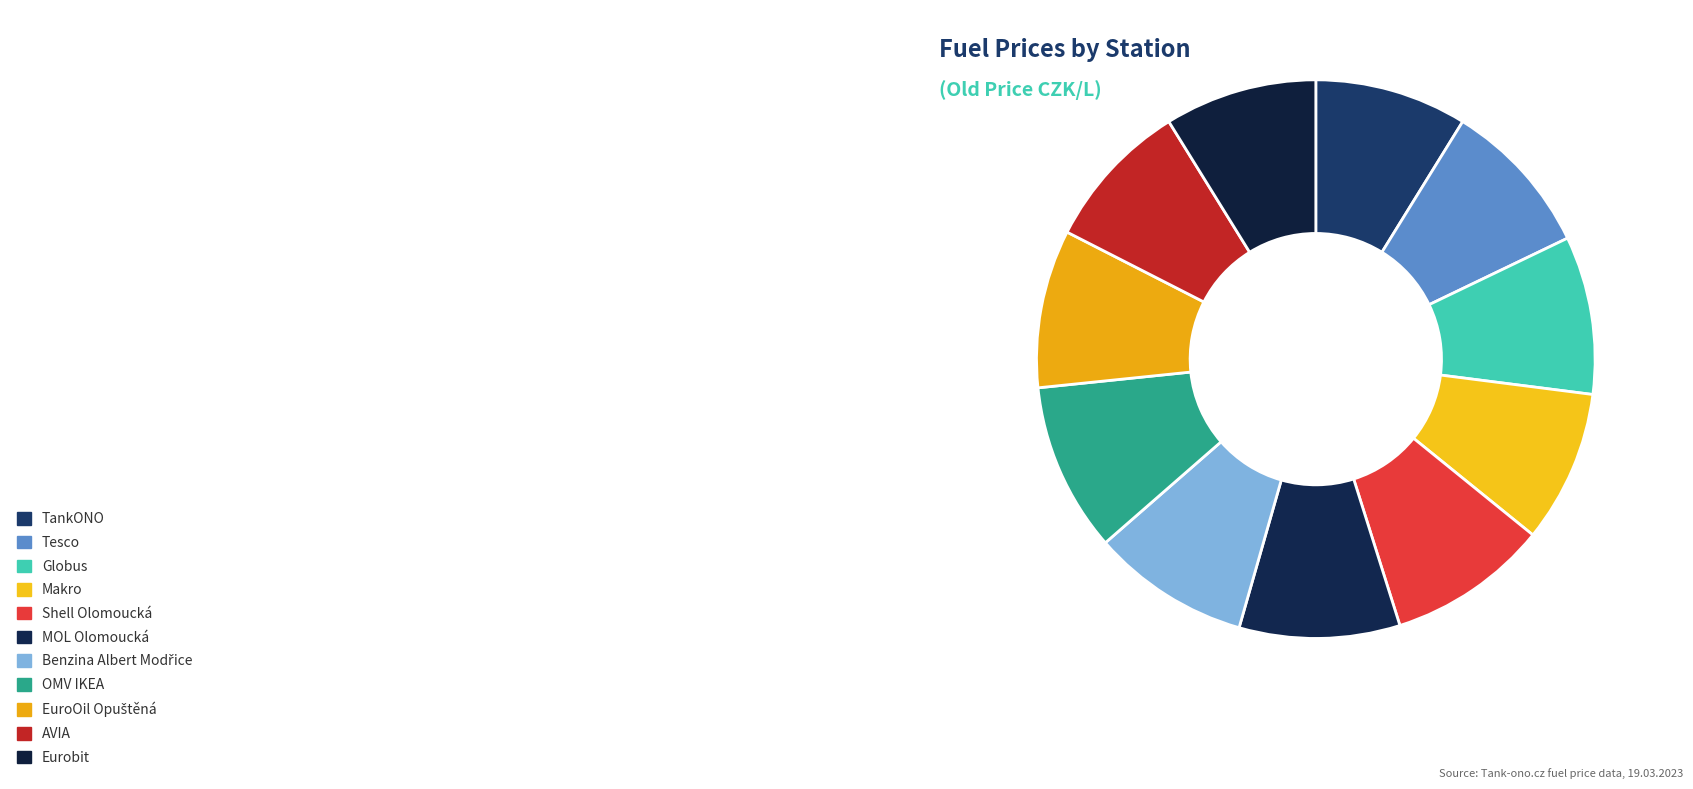

Count the number of slices in the pie.

11